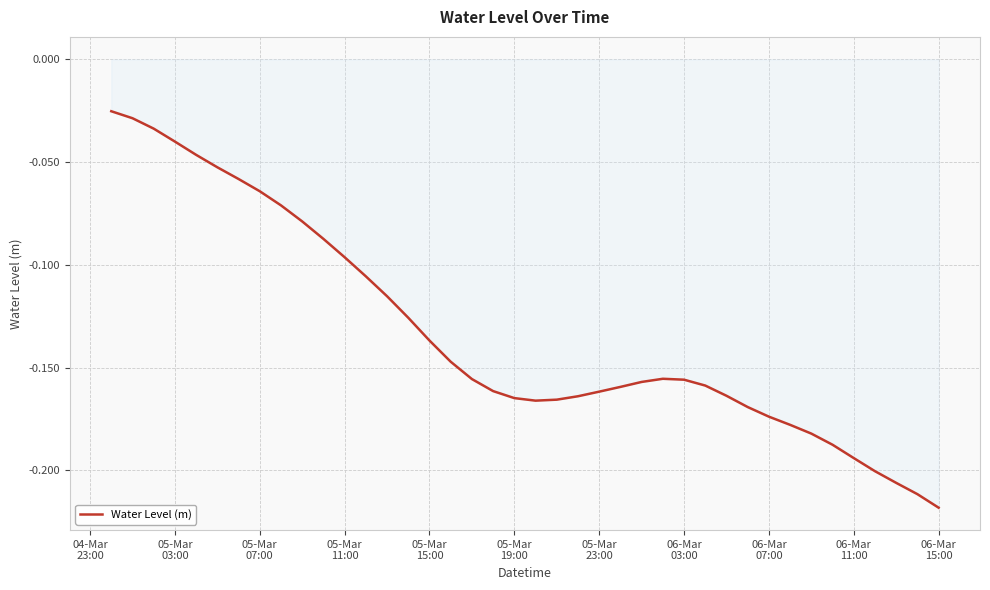

How many lines are shown in the chart?

1